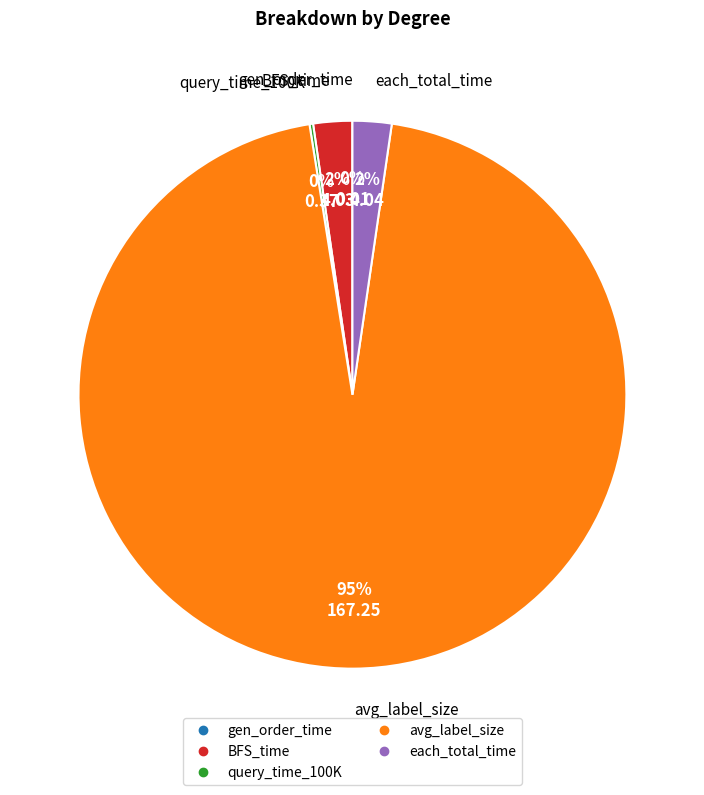

To the nearest percent, what portion does each_total_time represent?

2%